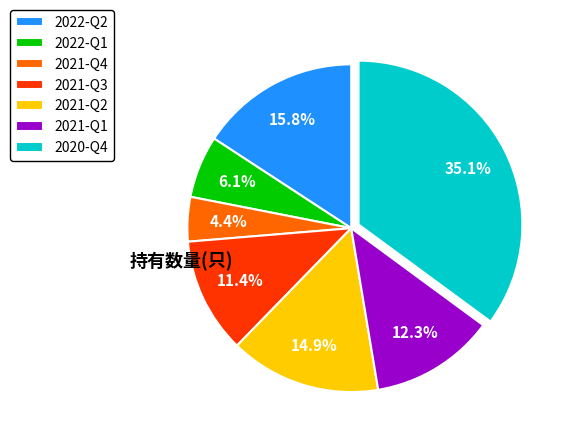

Does any single category account for the majority?

No